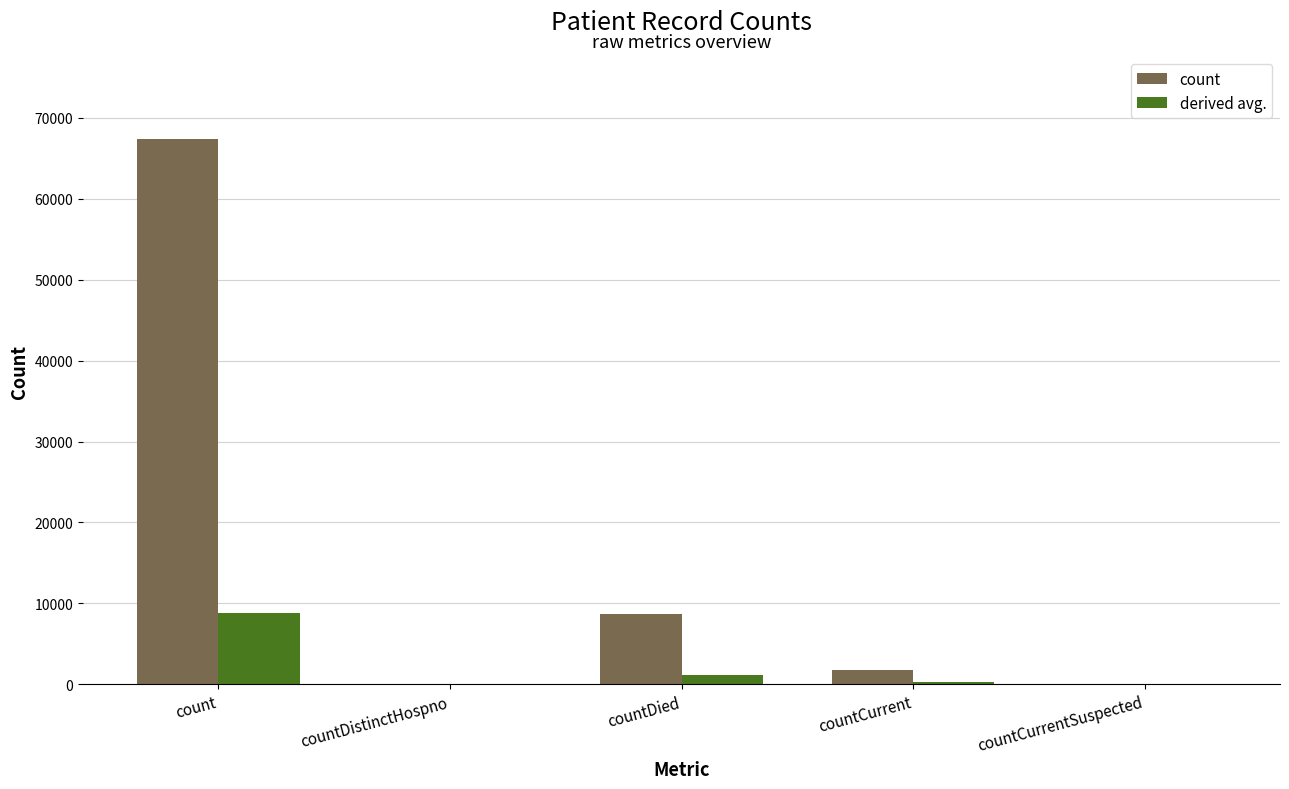

At which label is derived avg. closest to 4384?

countDied